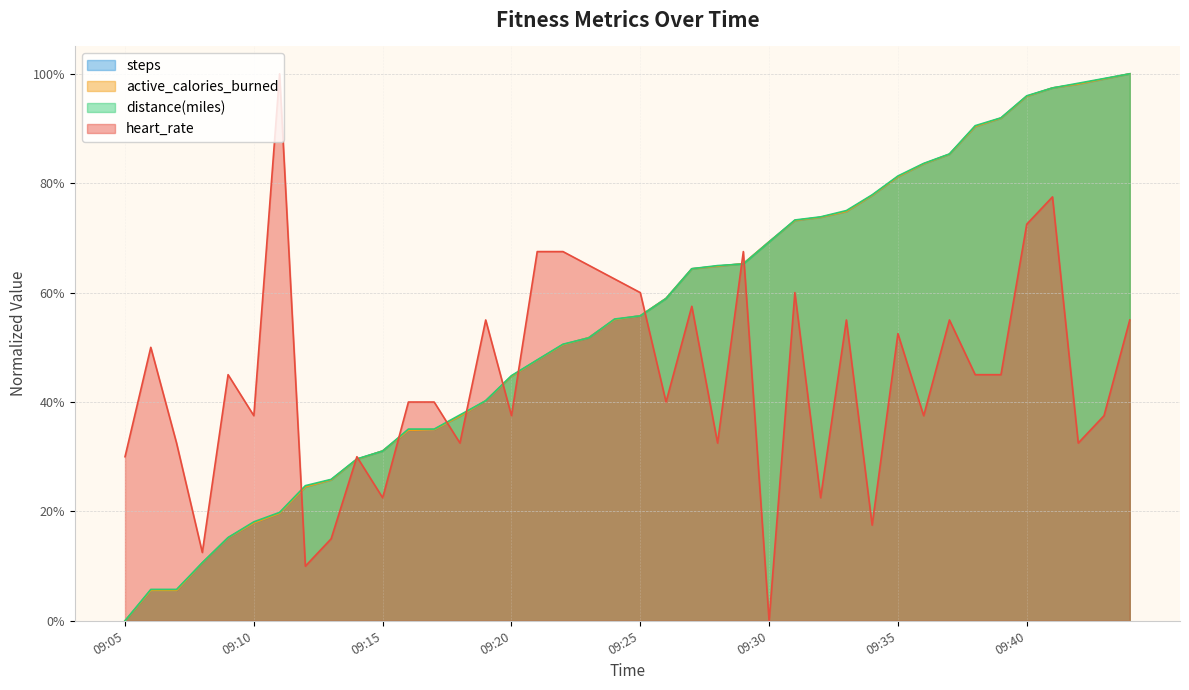

True or false: steps and distance_miles cross at least once.

True